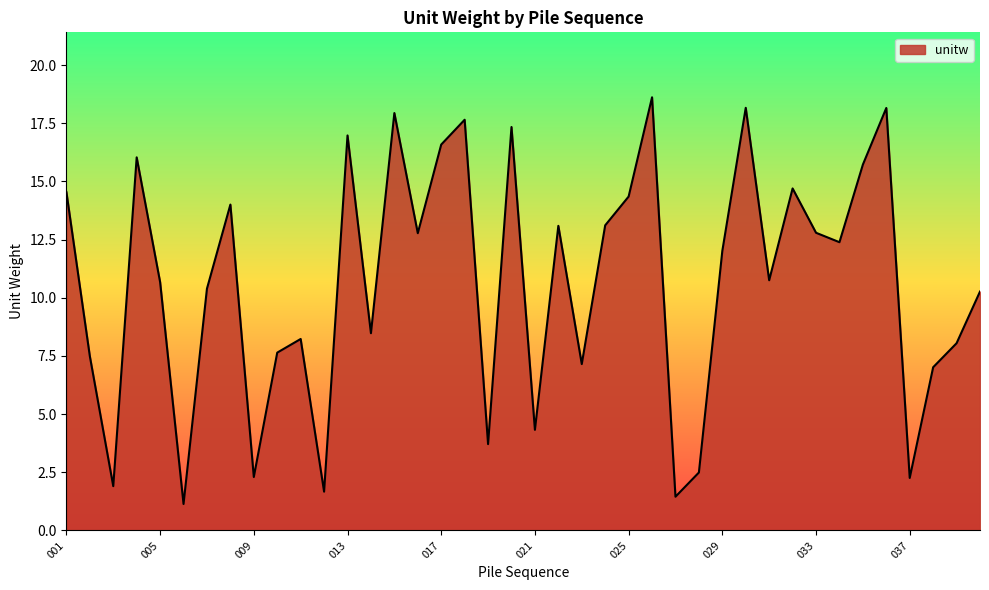

What is the difference between the maximum and minimum values?

17.5